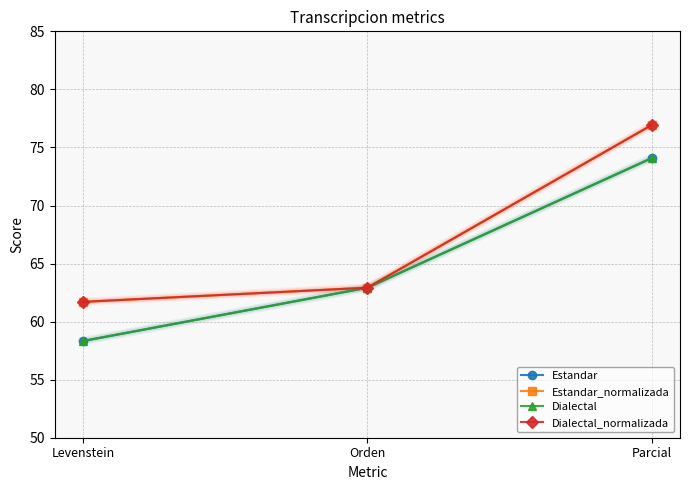

What is the label of the 3rd point from the left?

Parcial